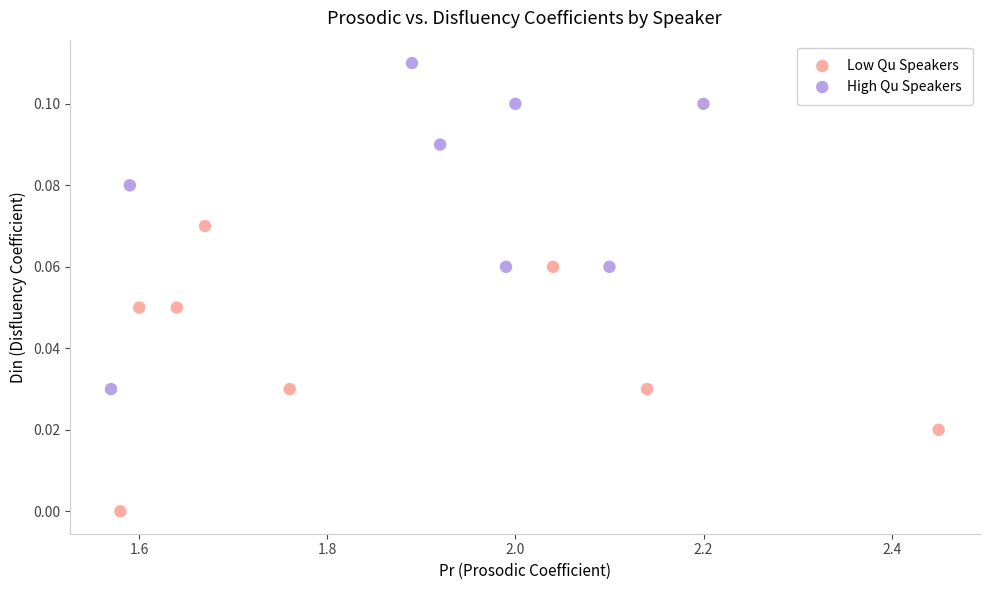

Which series has the largest Y range (max minus min)?

High Qu Speakers